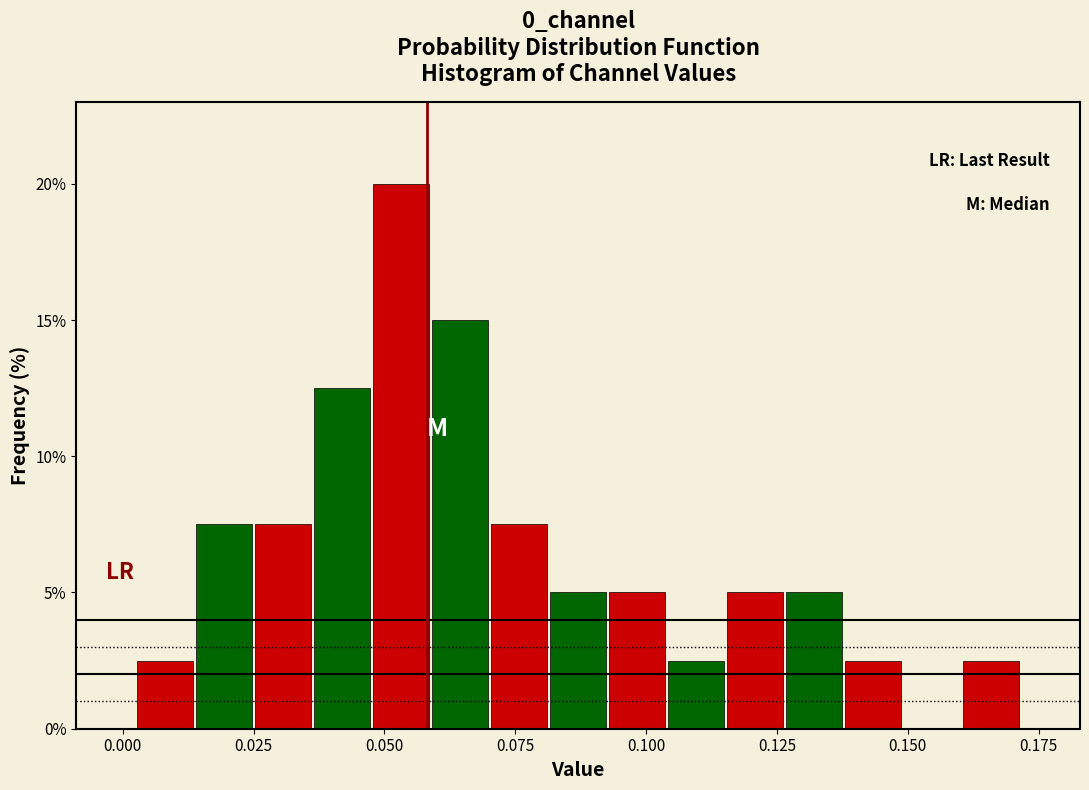

Read against the x-axis, roughly where is the centre of the tallest bar?

0.055